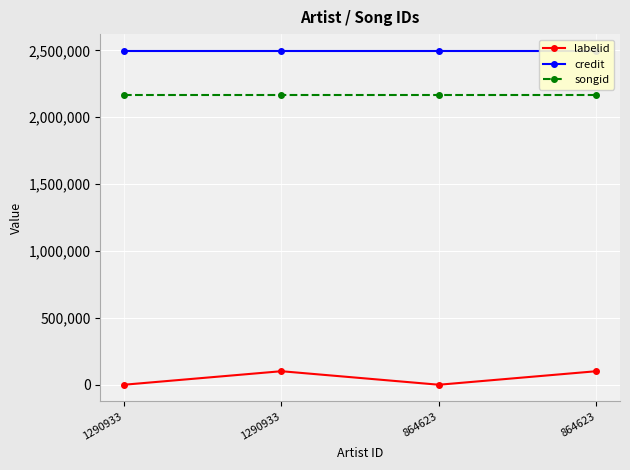

True or false: credit has more than 0 interior local peaks.

False